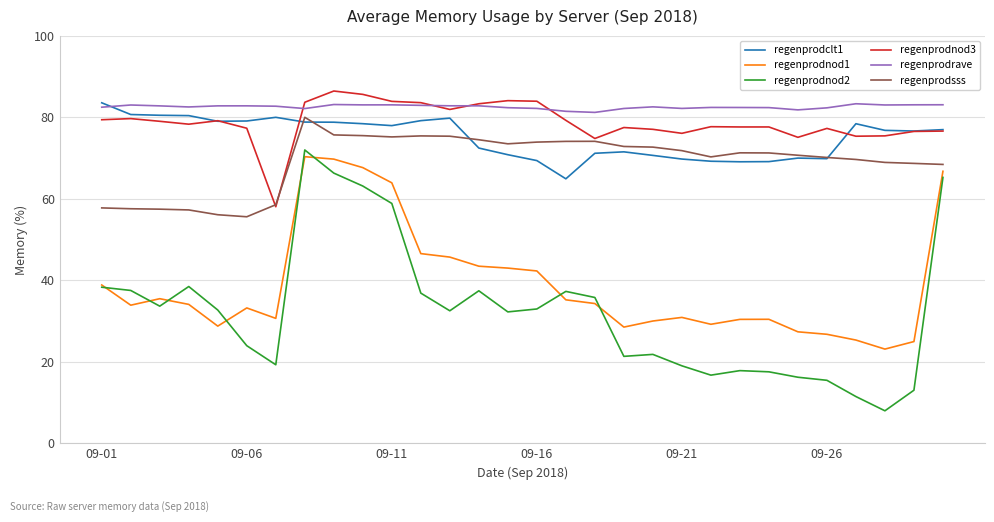

What is the sum of all regenprodnod1 values?

1170.4